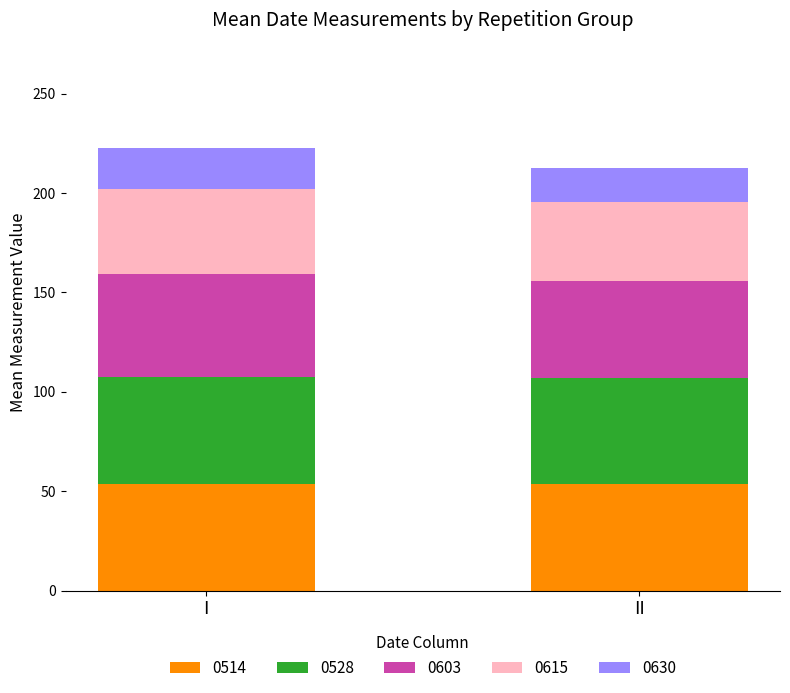

What is the sum of all 0514 values?

107.3